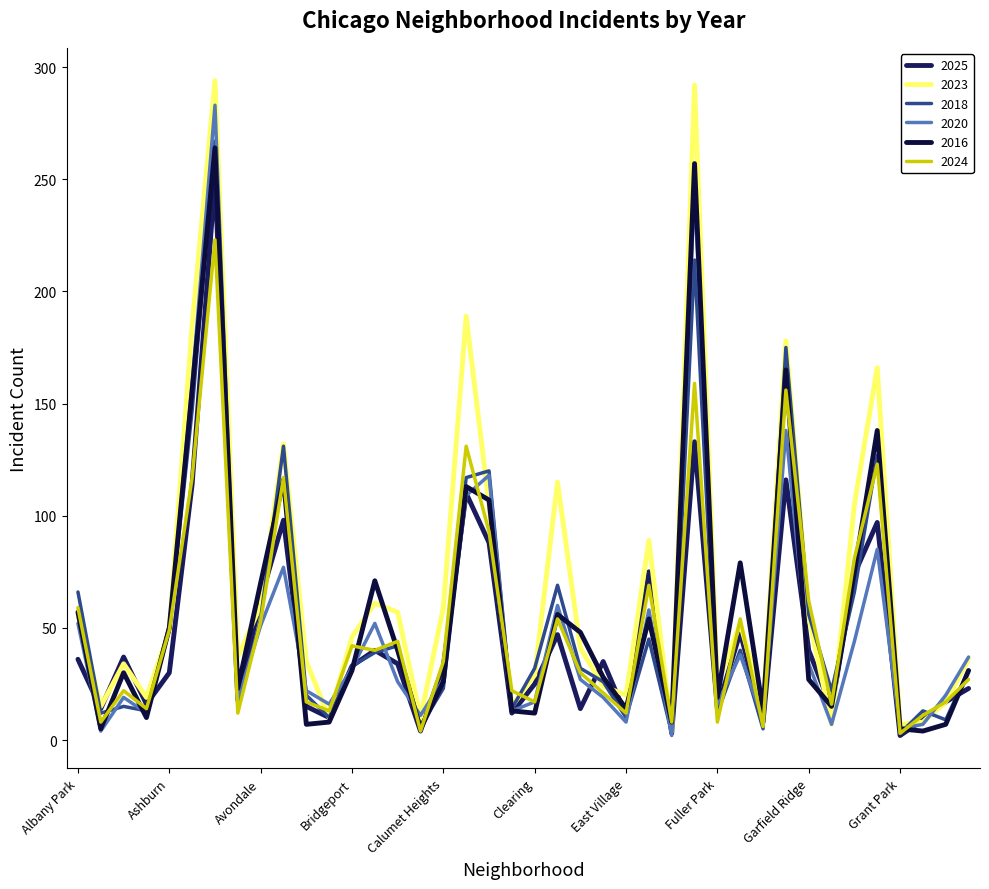

Reading right to left, extract all data points from this chart.

2025: 23	17	9	2	97	74	14	40	116	8	48	14	133	3	75	11	35	14	47	25	12	88	110	33	4	34	40	33	10	15	98	63	18	250	114	30	16	37	14	36
2023: 36	17	8	7	166	105	7	55	178	15	52	25	292	4	89	20	24	41	115	29	15	105	189	59	10	57	61	46	10	35	132	60	37	294	185	49	19	34	15	56
2018: 31	9	13	3	127	66	22	56	175	5	40	12	214	3	45	10	26	32	69	32	14	120	117	23	6	42	39	33	10	20	131	54	15	267	147	51	13	15	12	66
2020: 37	20	7	5	85	44	7	34	138	9	38	16	246	2	58	8	19	27	60	17	13	118	109	27	11	26	52	32	16	22	77	51	18	283	159	49	12	19	4	52
2016: 31	7	4	5	138	75	15	27	165	13	79	19	257	8	54	14	28	48	56	12	13	107	113	26	5	40	71	31	8	7	116	70	23	264	156	50	10	30	5	57
2024: 27	17	11	3	123	81	16	62	156	6	54	8	159	8	69	12	21	30	54	17	22	93	131	35	4	44	40	42	13	17	117	53	12	223	117	49	14	22	8	59